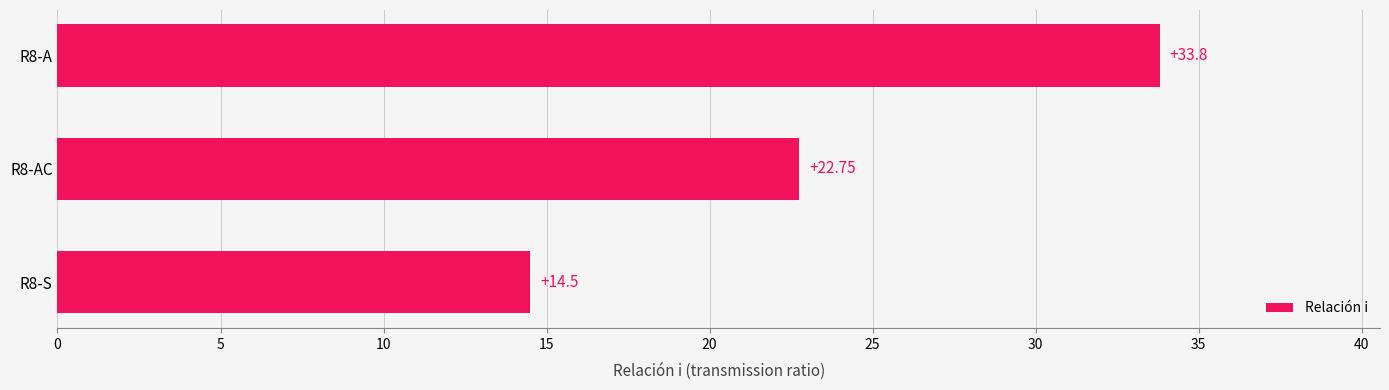

What is the difference between the maximum and minimum values?

19.3